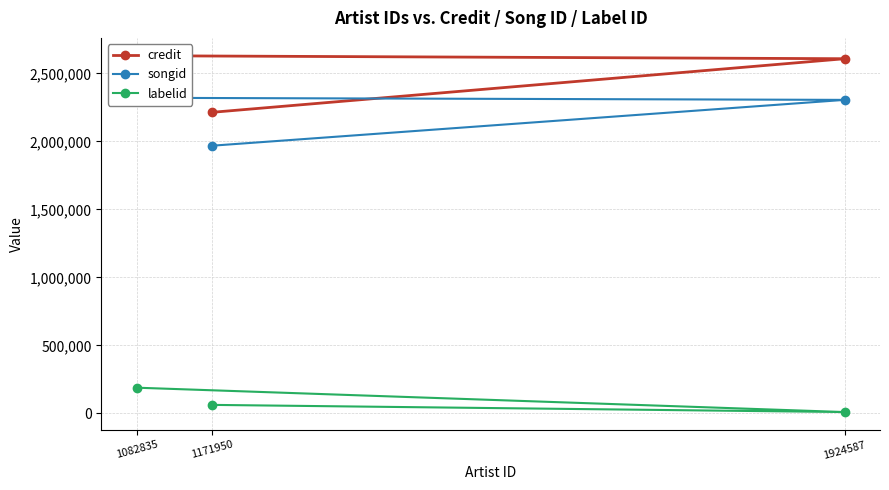

Reading left to right, extract all data points from this chart.

credit: 1171950=2214077	1924587=2608508	1082835=2630631
songid: 1171950=1968581	1924587=2305788	1082835=2321133
labelid: 1171950=62915	1924587=10167	1082835=189330